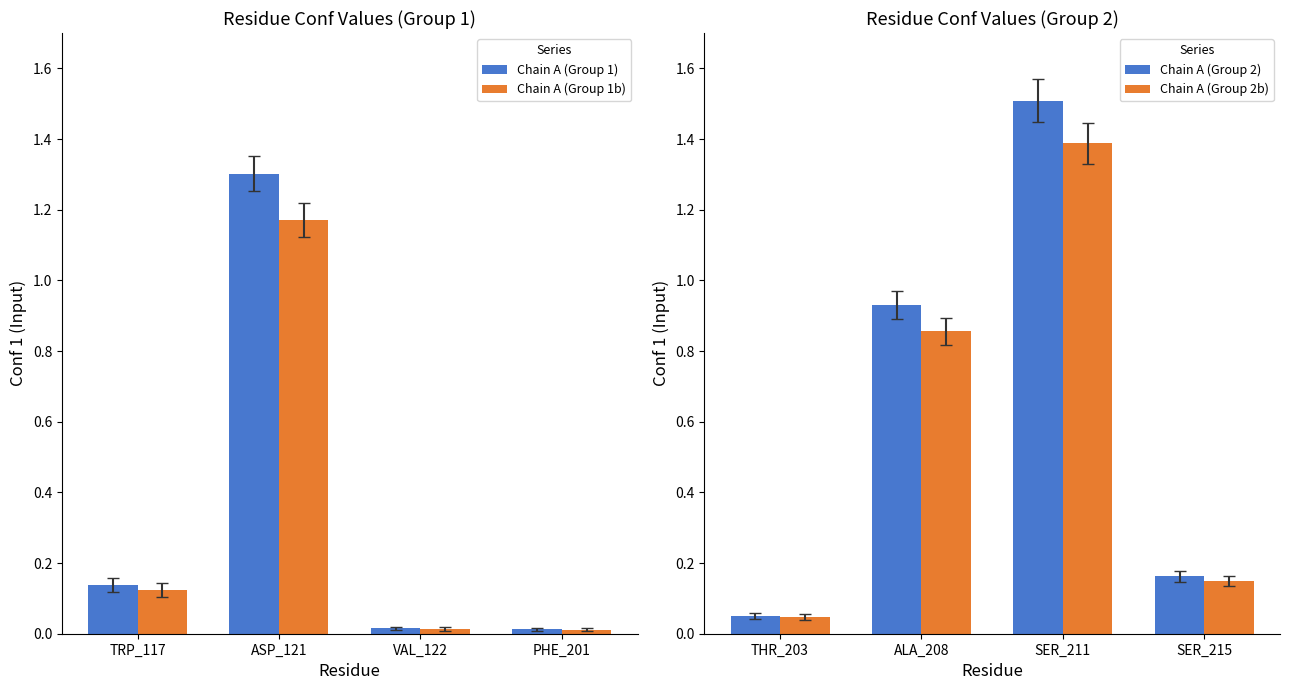

Is the value of Chain A (Group 1) at ASP_121 greater than the value of Chain A (Group 1b) at ASP_121?

Yes